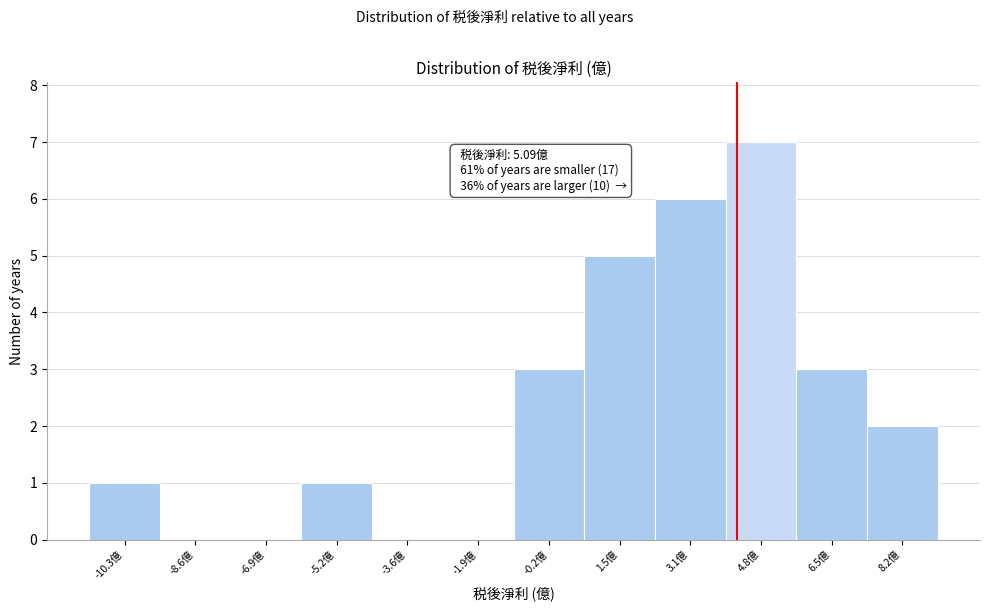

Reading right to left, list all the values displayed in this chart.

8.2億=2	6.5億=3	4.8億=7	3.1億=6	1.5億=5	-0.2億=3	-1.9億=0	-3.6億=0	-5.2億=1	-6.9億=0	-8.6億=0	-10.3億=1